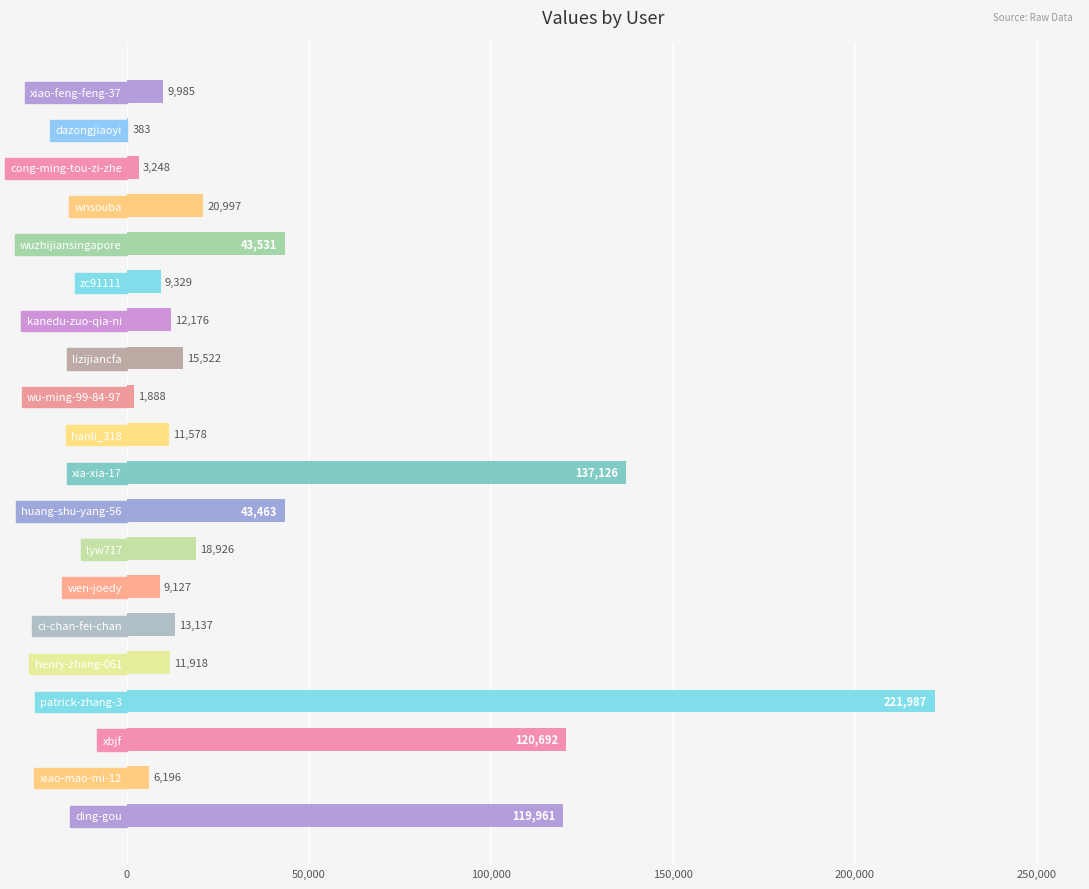

Which category has the highest value across all series?

patrick-zhang-3